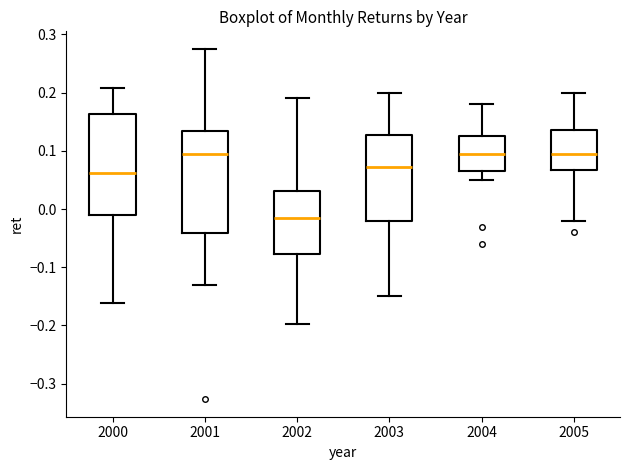

Reading left to right, read every box against the y-axis: the position of its median line, the range the box covers, and the ends of its whiskers. The values are not printed on the chart, so give them approximately, as read against the axis.

2000: median 0.06, box -0.01 to 0.16, whiskers -0.16 to 0.21
2001: median 0.09, box -0.04 to 0.13, whiskers -0.13 to 0.28
2002: median -0.02, box -0.08 to 0.03, whiskers -0.20 to 0.19
2003: median 0.07, box -0.02 to 0.13, whiskers -0.15 to 0.20
2004: median 0.10, box 0.07 to 0.13, whiskers 0.05 to 0.18
2005: median 0.10, box 0.07 to 0.14, whiskers -0.02 to 0.20